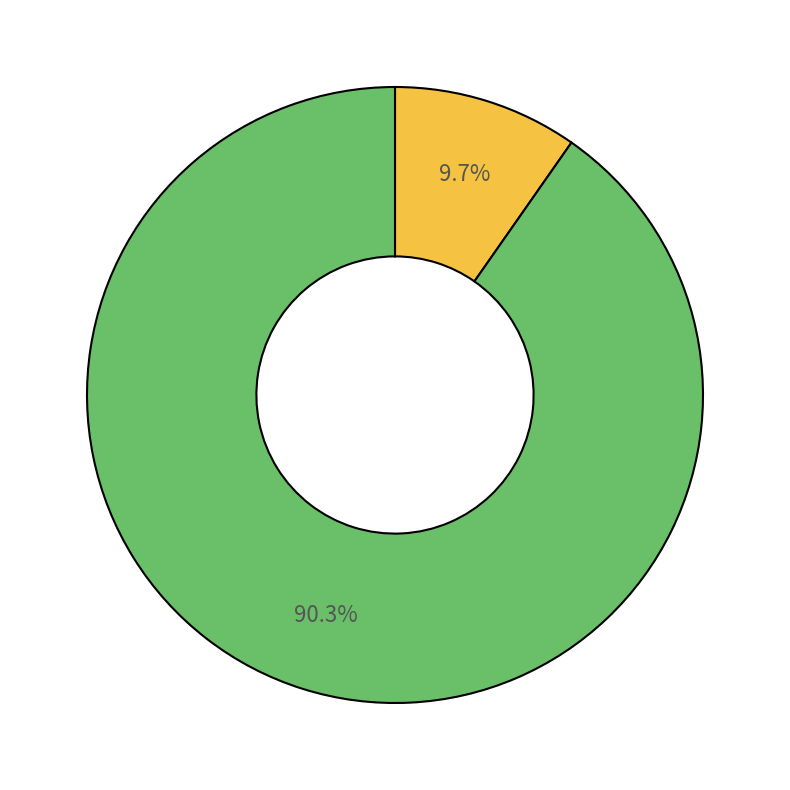

How many segments does this pie chart have?

2